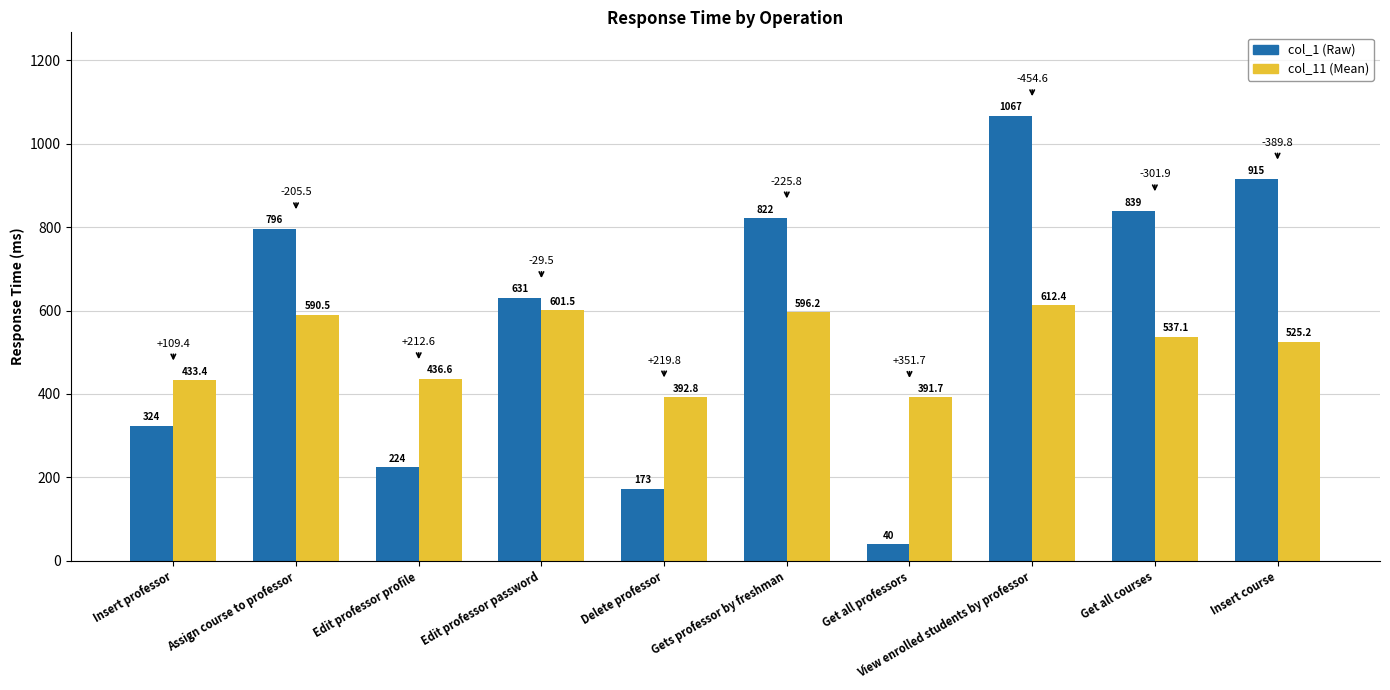

Reading left to right, list all the values displayed in this chart.

col_1: 324.0	796.0	224.0	631.0	173.0	822.0	40.0	1067.0	839.0	915.0
col_11 (Mean): 433.4	590.5	436.6	601.5	392.8	596.2	391.7	612.4	537.1	525.2